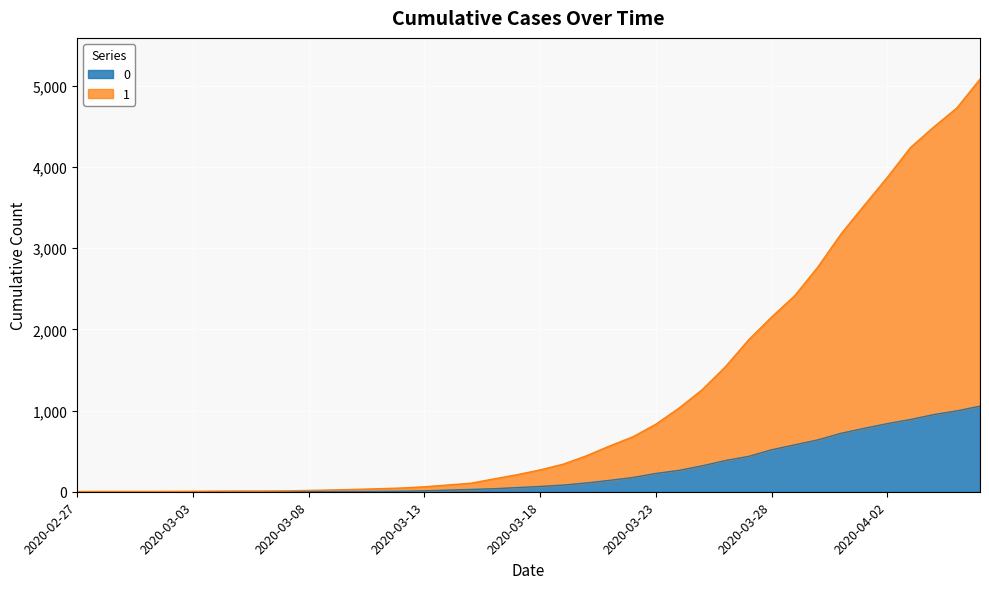

What is the difference between the maximum and second lowest values in the 0 series?

1054